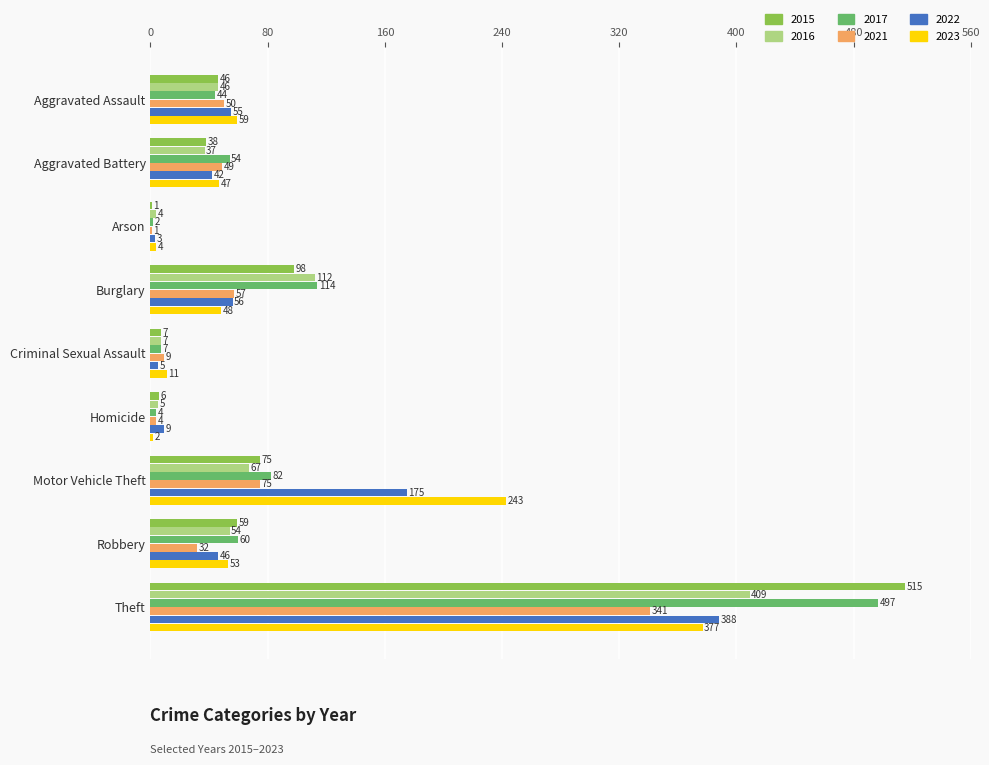

What are all the series names shown in the legend?

2015, 2016, 2017, 2021, 2022, 2023